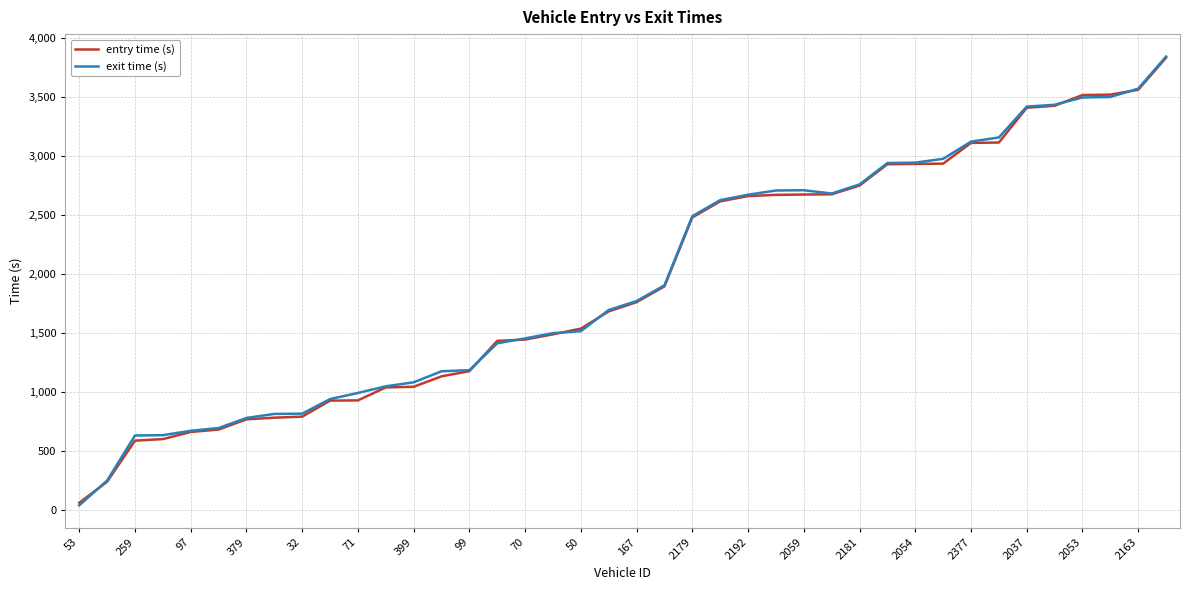

Which series has the largest range (max minus min)?

exit time (s)